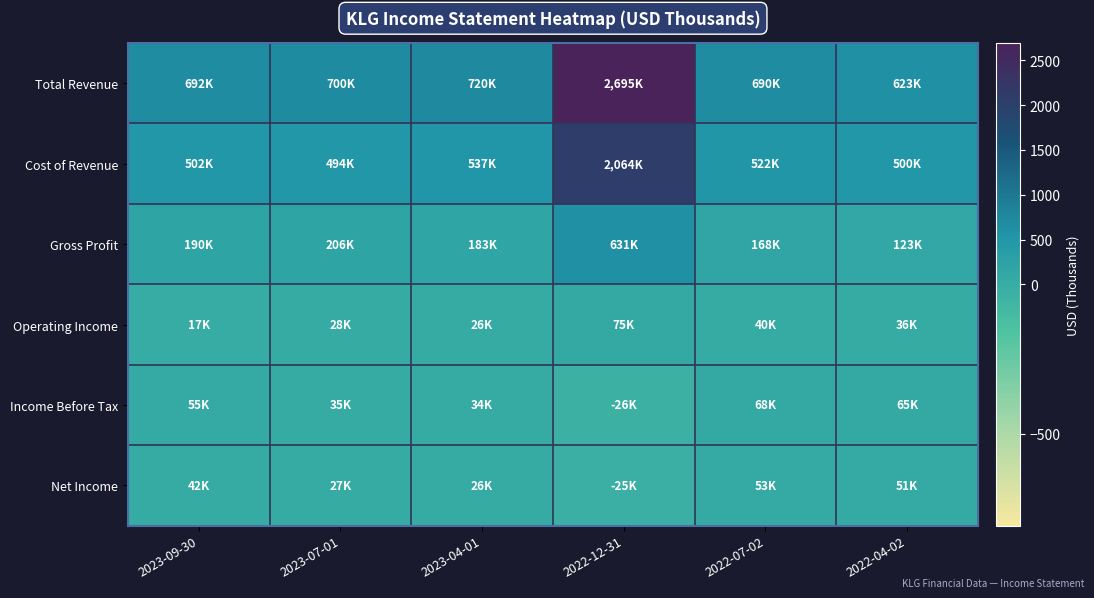

Between 2022-04-02 and 2022-12-31, which is larger?

2022-12-31